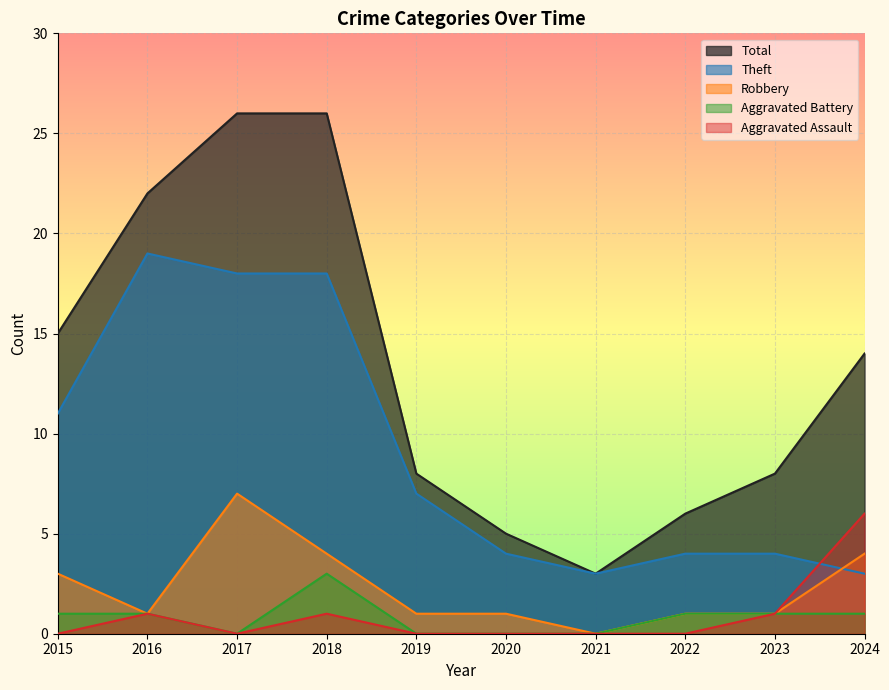

Reading right to left, transcribe all the data shown in this chart.

Total: 14	8	6	3	5	8	26	26	22	15
Theft: 3	4	4	3	4	7	18	18	19	11
Robbery: 4	1	1	0	1	1	4	7	1	3
Aggravated Battery: 1	1	1	0	0	0	3	0	1	1
Aggravated Assault: 6	1	0	0	0	0	1	0	1	0